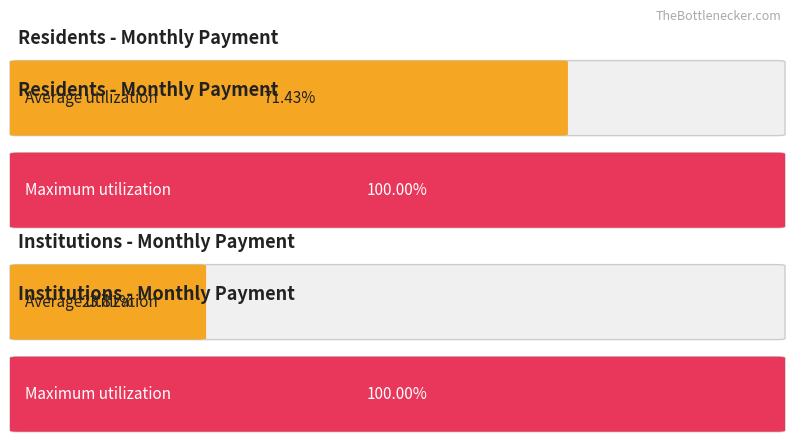

Is it true that Maximum utilization equals 21 at AÑO 2015?

False